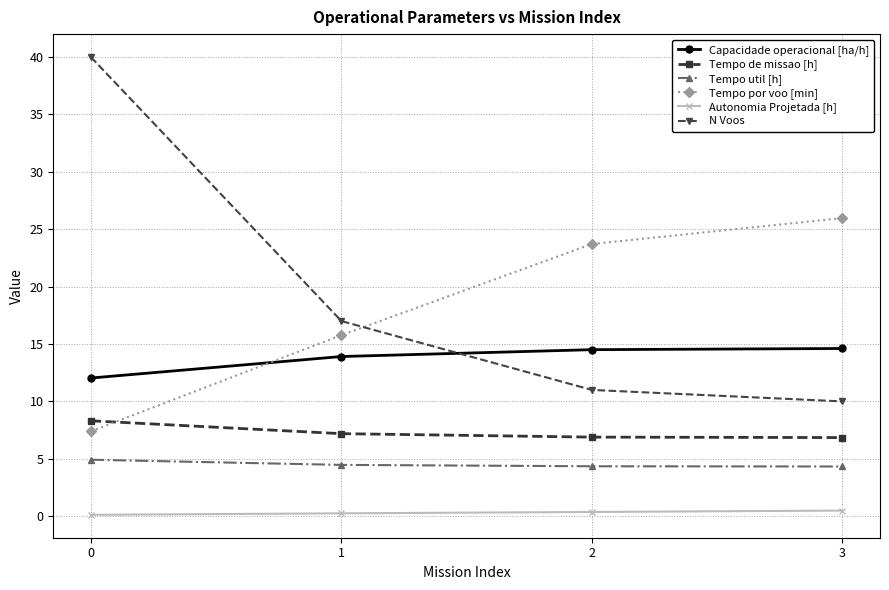

True or false: Tempo util [h] and N Voos intersect in this chart.

False